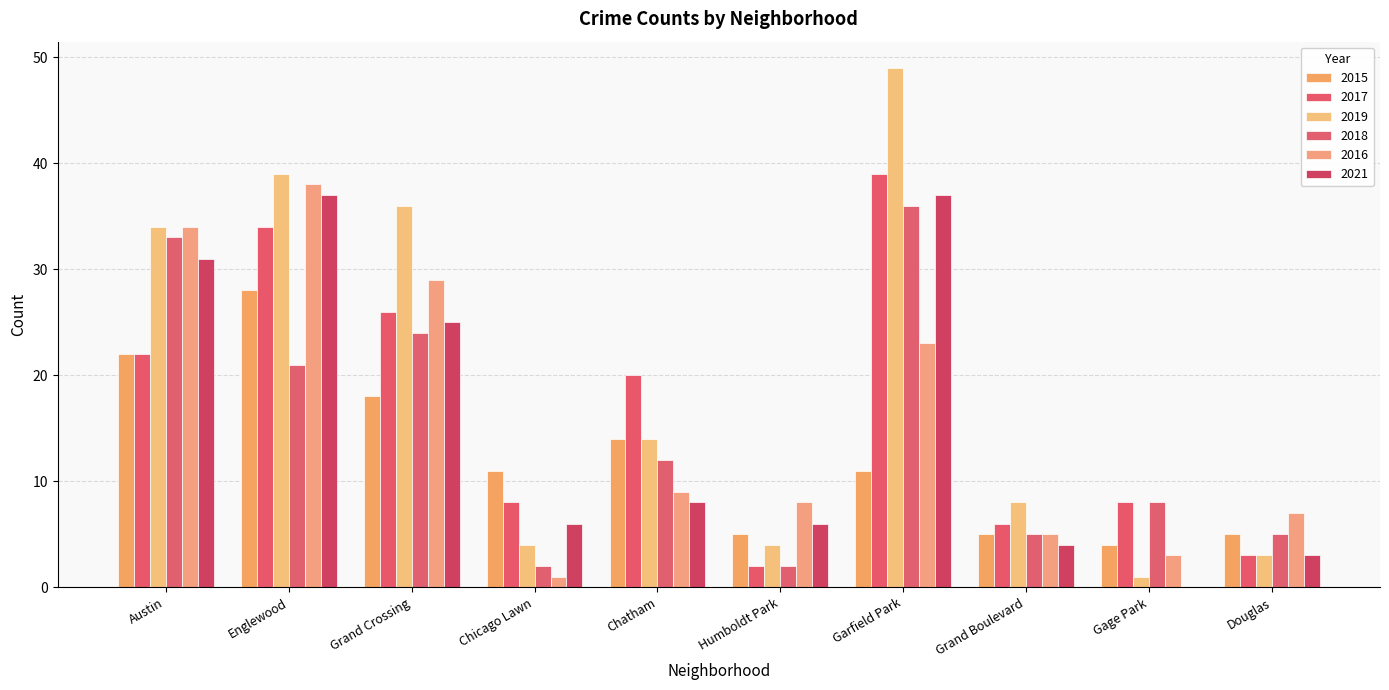

Read the 2018 value at Grand Boulevard, to the nearest 5.

5